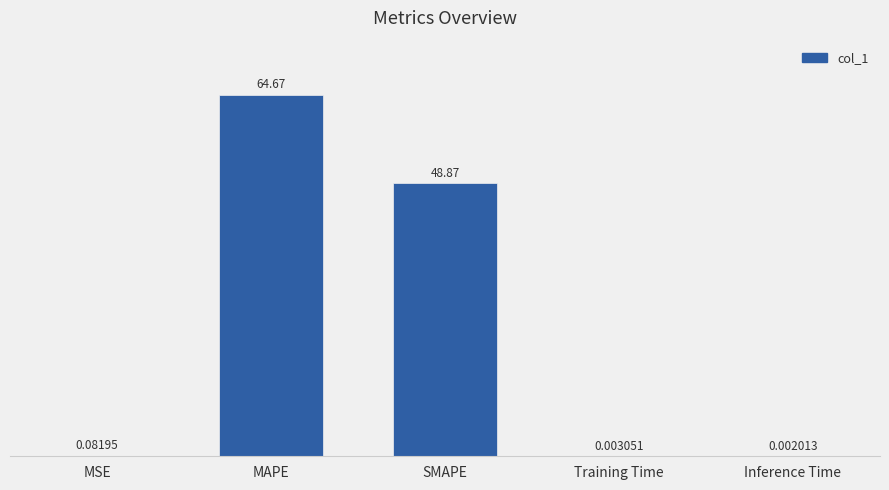

Which category has the highest value across all series?

MAPE